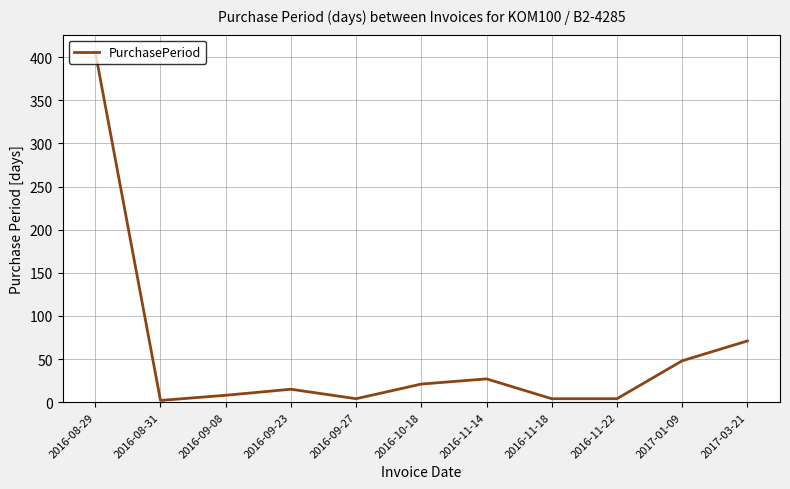

The chart shows a value of 4 at 2016-09-27. True or false?

True